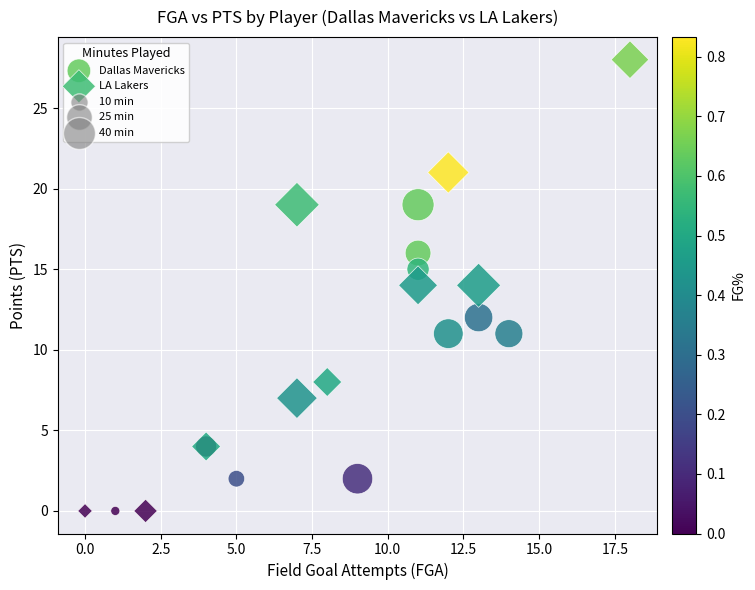

Which series contains the highest Y value?

LA Lakers